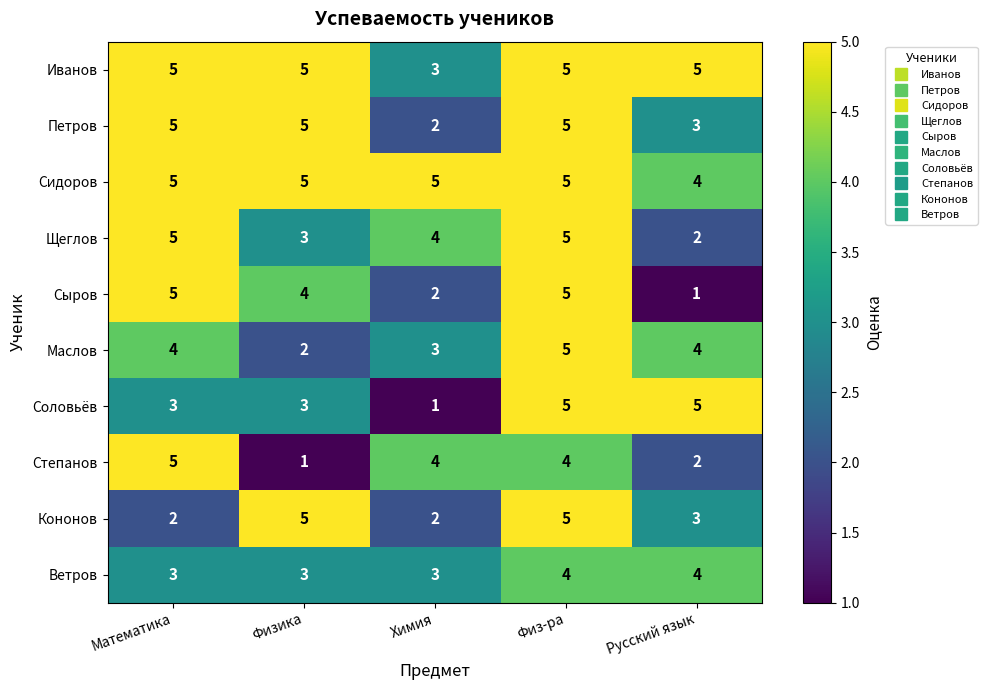

How many Сидоров values are between 5 and 6?

4